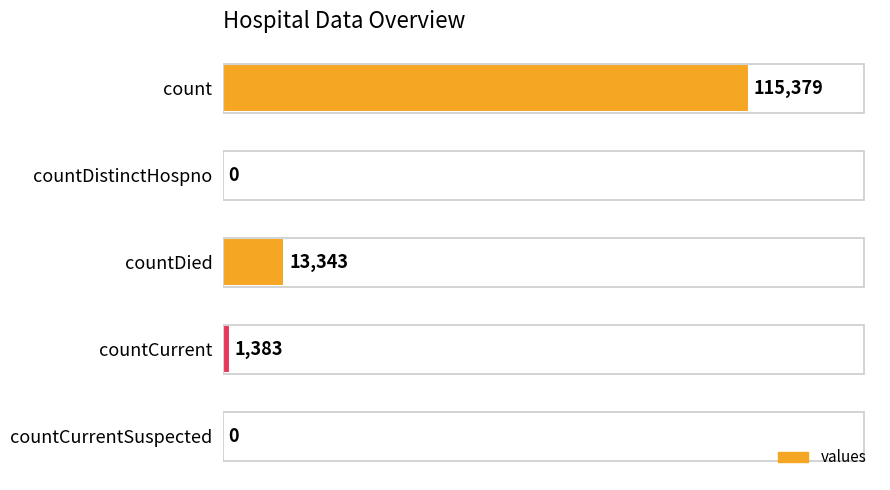

Count the number of data series in this chart.

1